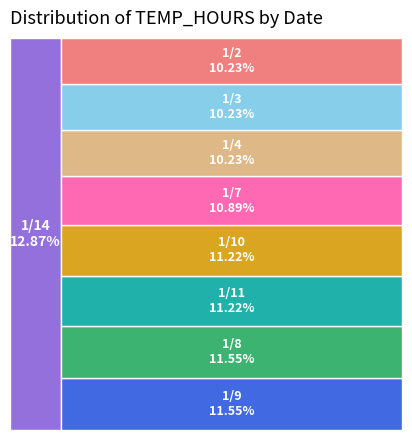

Is the sum of 1/14 and 1/9 greater than half?

No